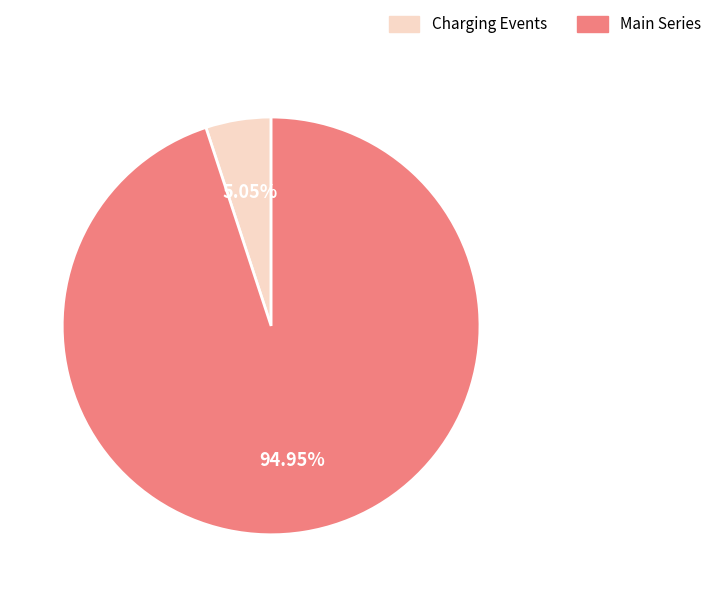

Does any single category account for the majority?

Yes